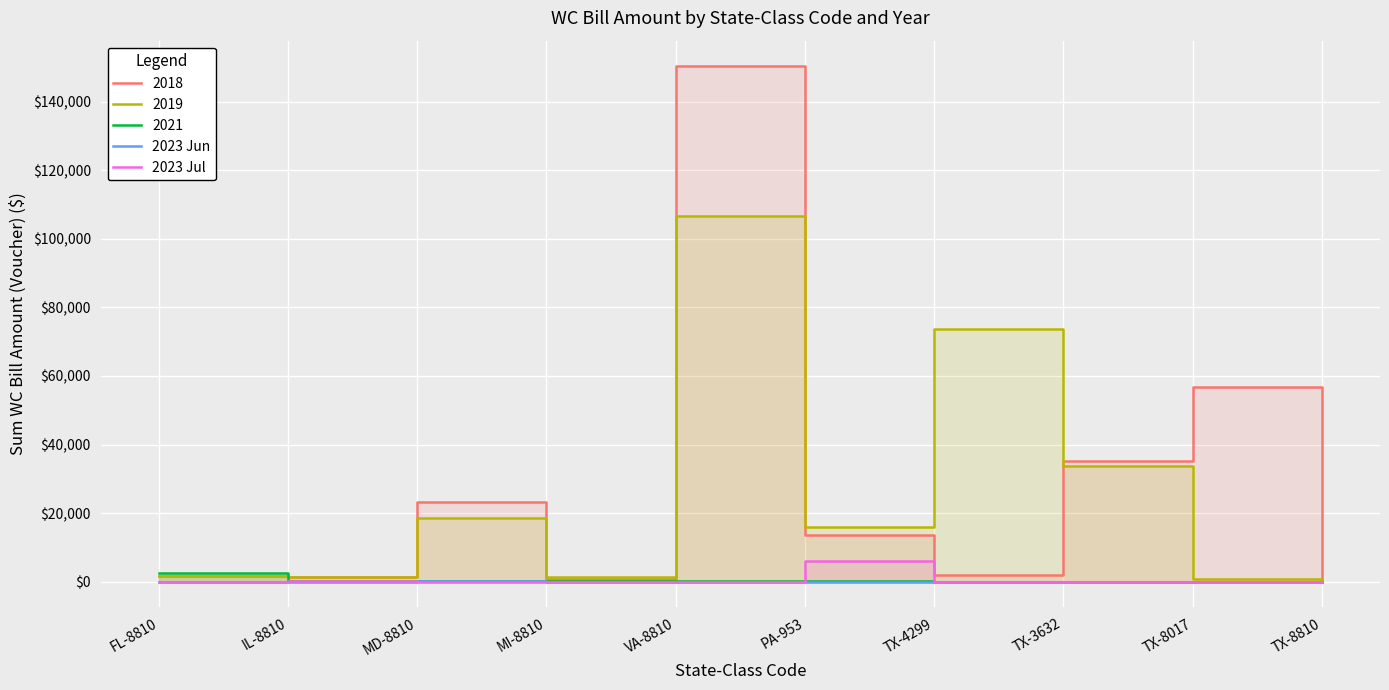

True or false: 2023 Jul and 2023 Jun intersect in this chart.

True